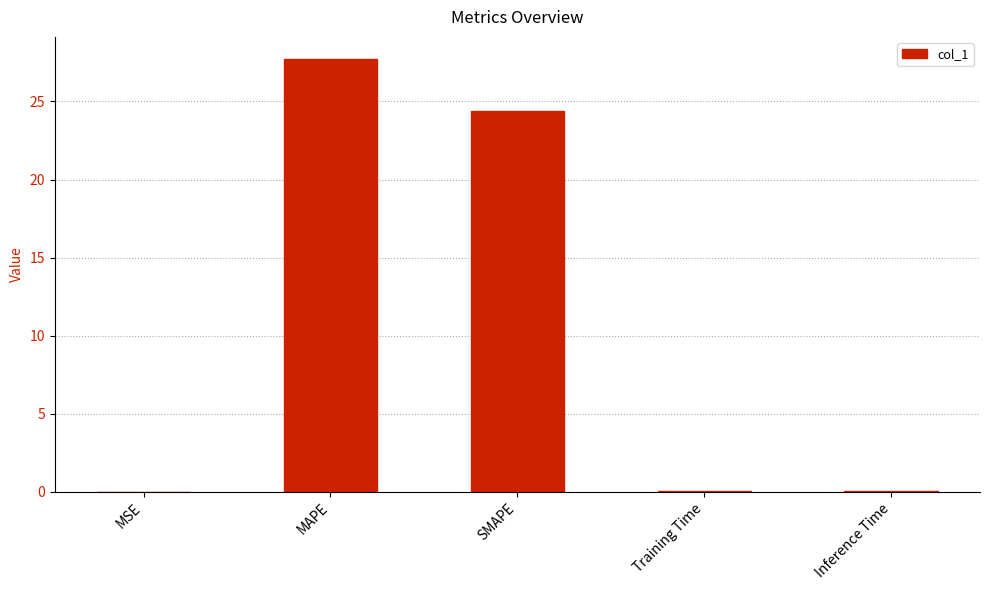

True or false: the data shows 27.8 at MAPE.

True